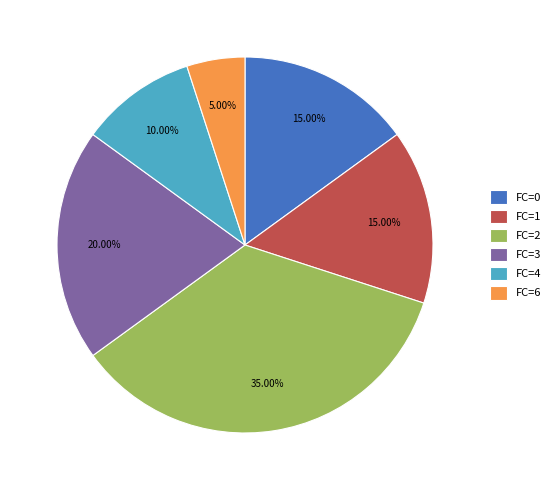

Do FC=4 and FC=2 together represent more than half of the pie?

No